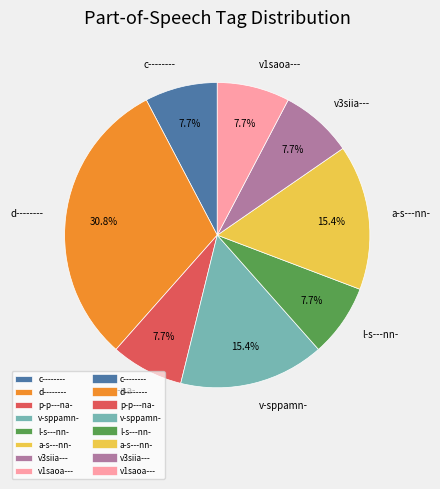

Is the sum of c-------- and l-s---nn- greater than half?

No